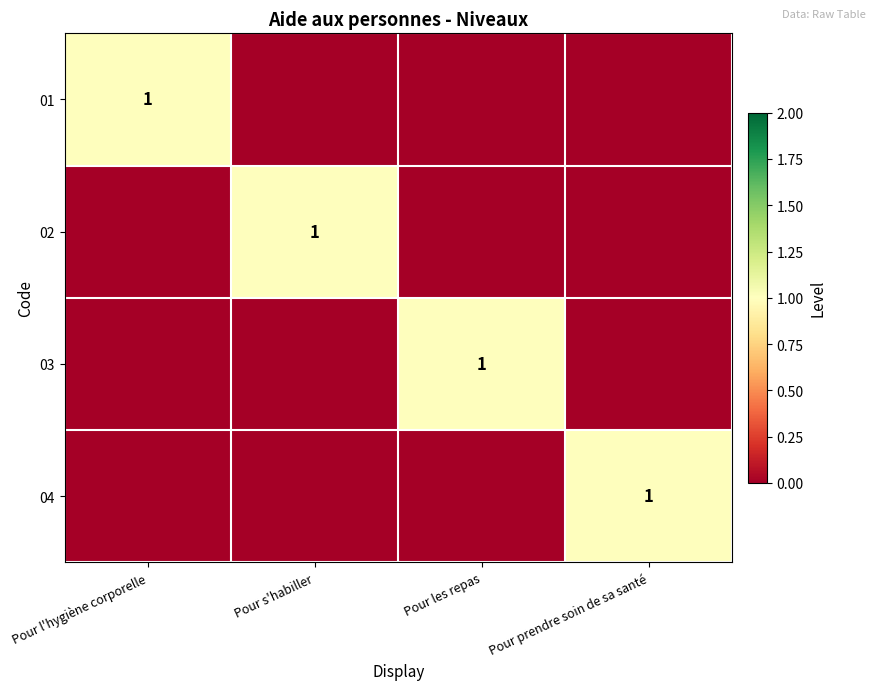

The value of 02 at Pour s'habiller is 1. True or false?

True